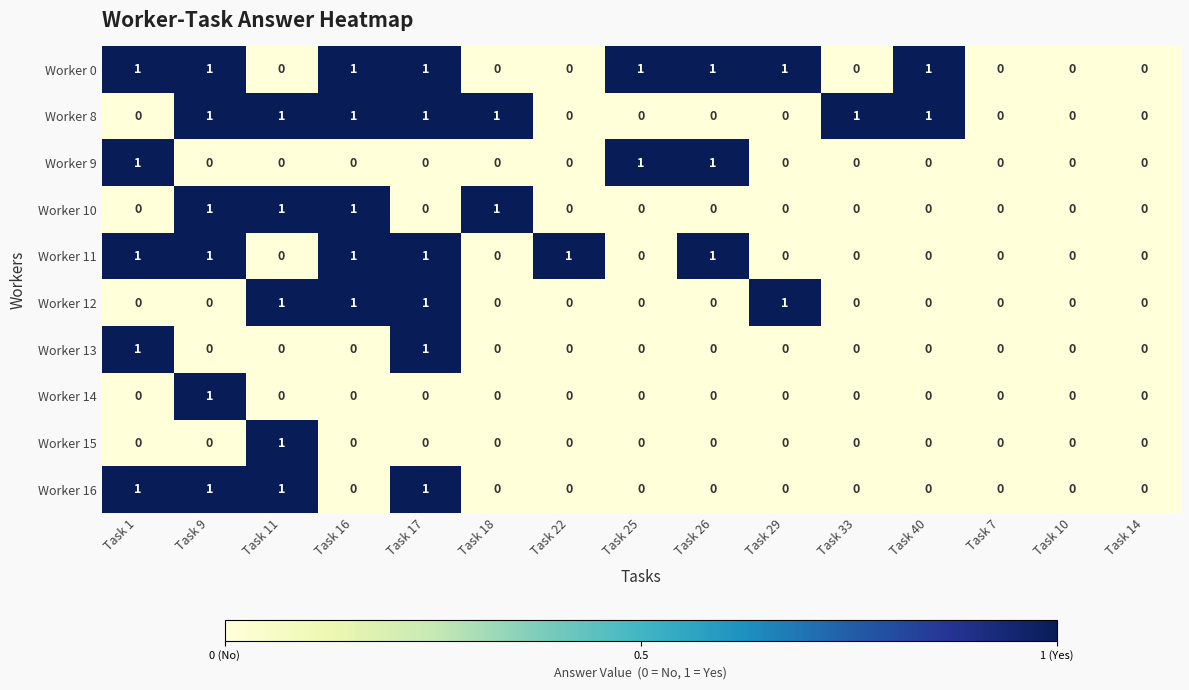

Which series has the largest total across all categories?

Worker 0